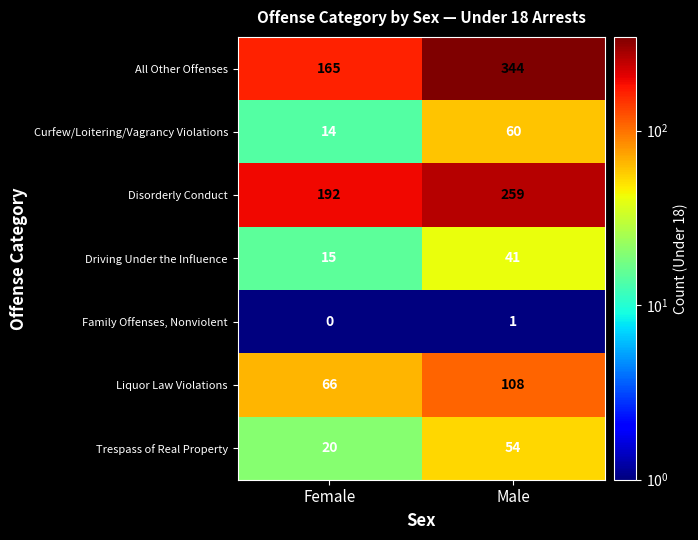

Read the Trespass of Real Property value at Male.

54